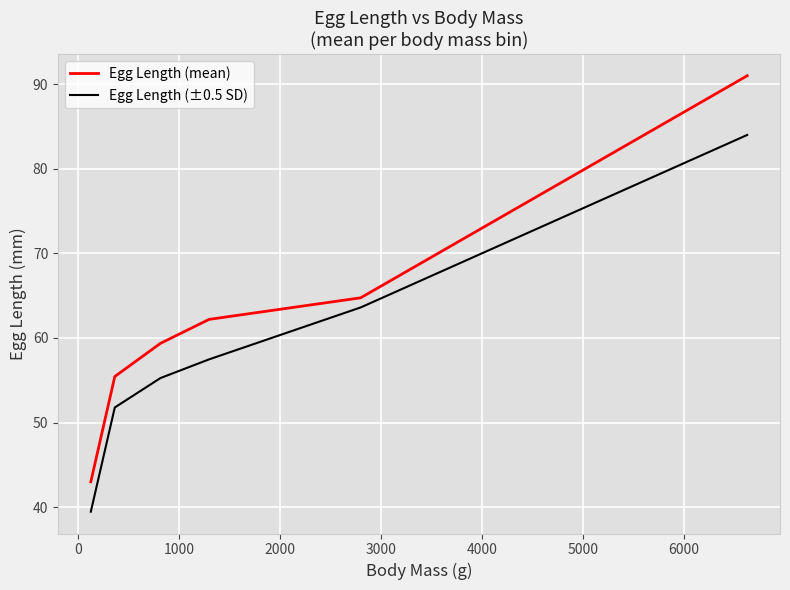

Rank the series by their average value, from highest to lowest.

Egg Length (mean), Egg Length (±0.5 SD)